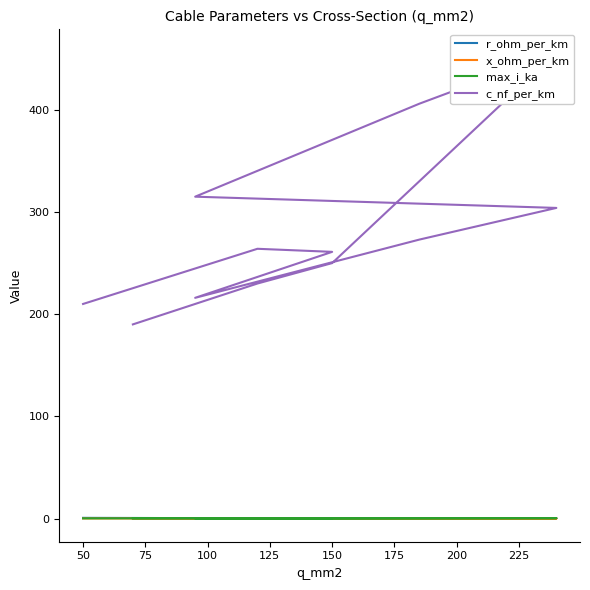

True or false: r_ohm_per_km and c_nf_per_km cross at least once.

False